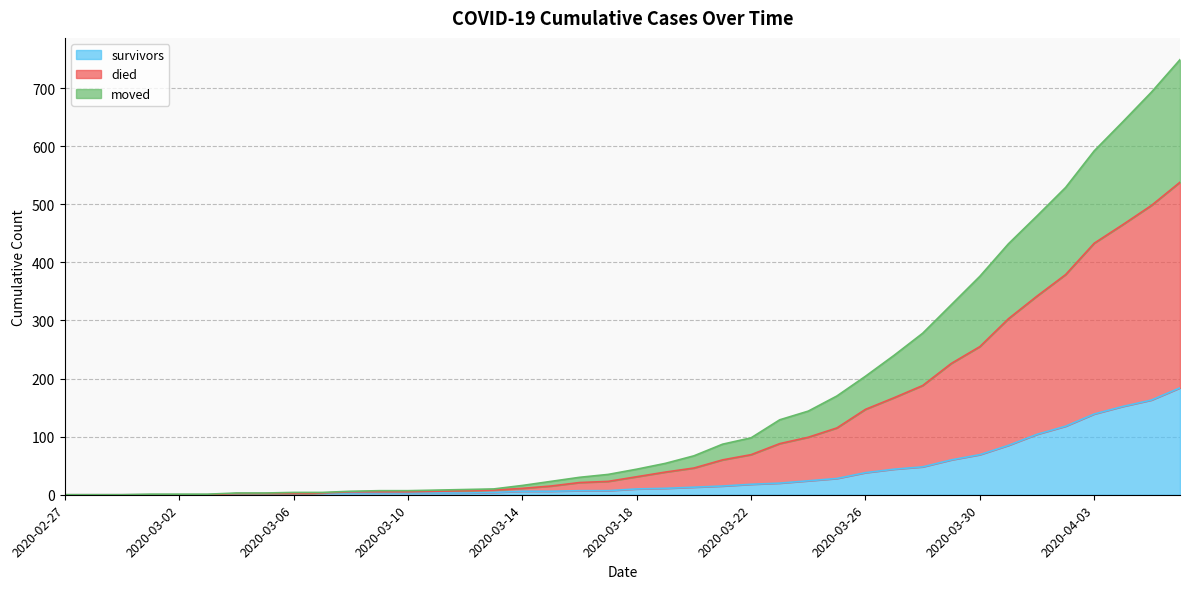

Is it true that survivors equals 28 at 2020-03-25?

True